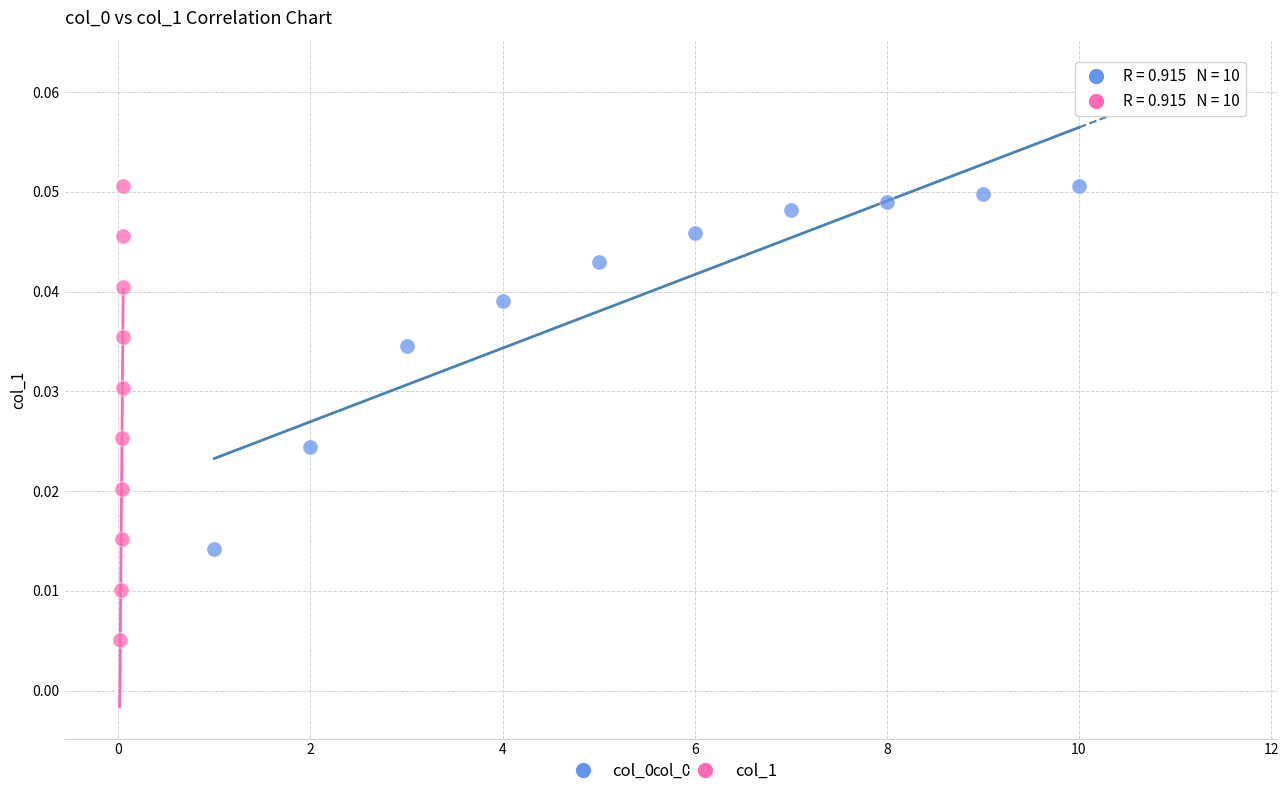

Which series has the widest spread of Y values?

col_1